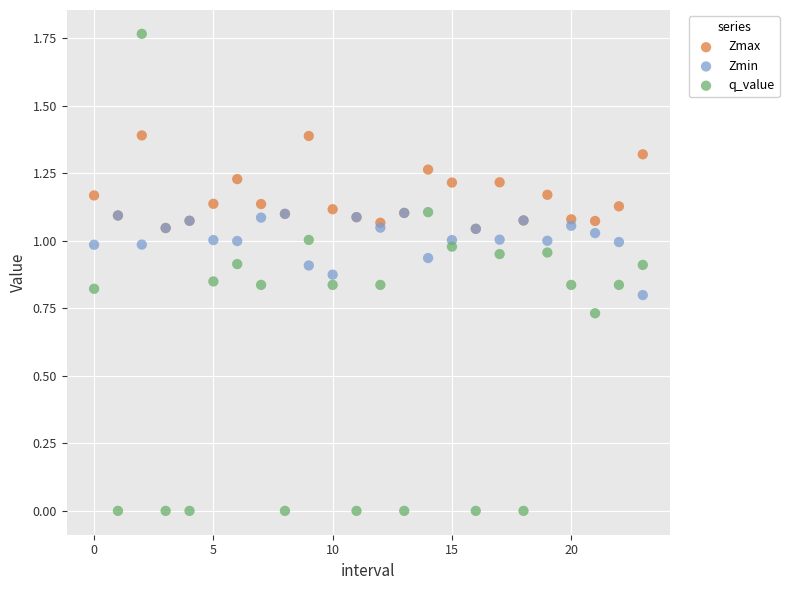

What are all the series names shown in the legend?

Zmax, Zmin, q_value